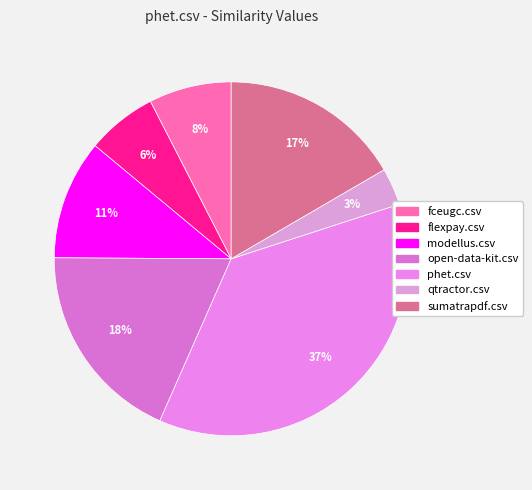

Rank the categories by value from highest to lowest.

phet.csv, open-data-kit.csv, sumatrapdf.csv, modellus.csv, fceugc.csv, flexpay.csv, qtractor.csv